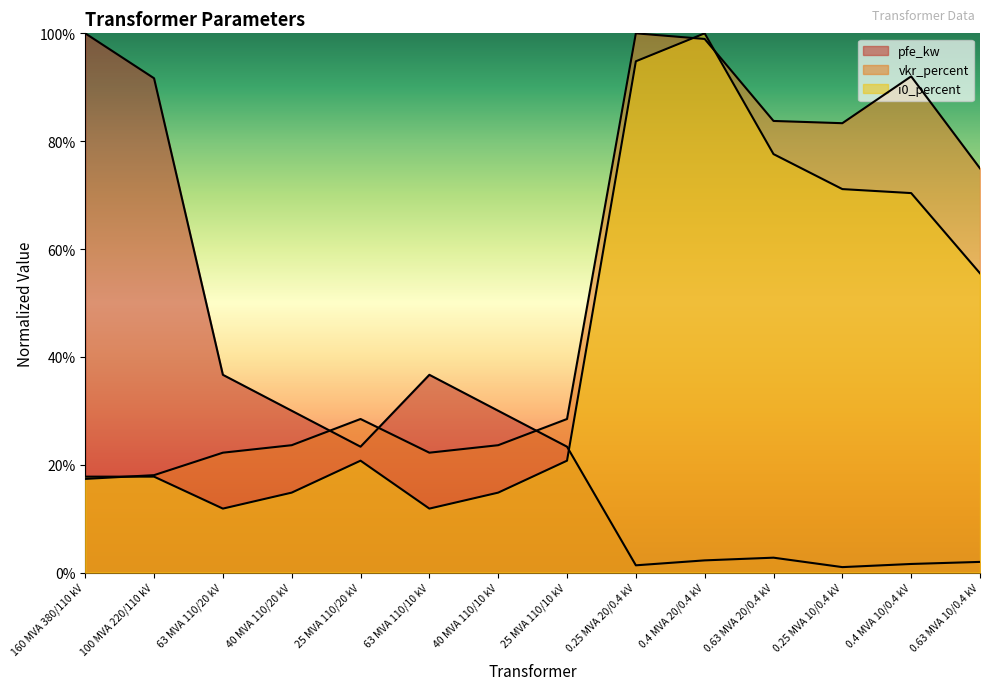

Between 0.4 MVA 10/0.4 kV and 0.63 MVA 10/0.4 kV, which series saw the biggest shift?

vkr_percent